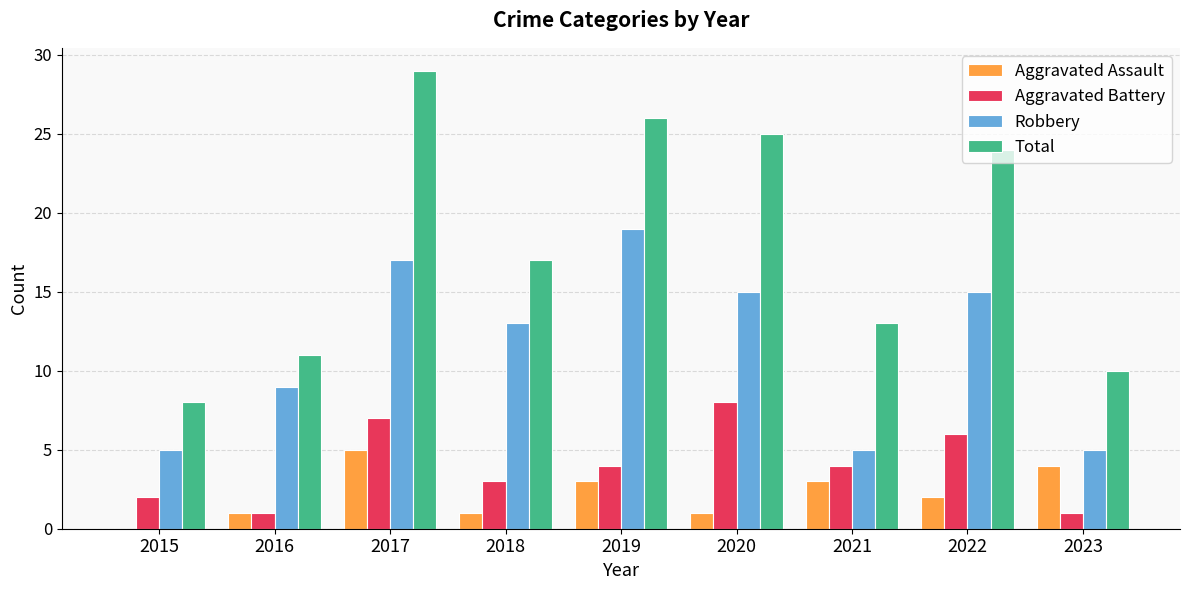

Is the value of Aggravated Assault at 2023 greater than the value of Robbery at 2017?

No